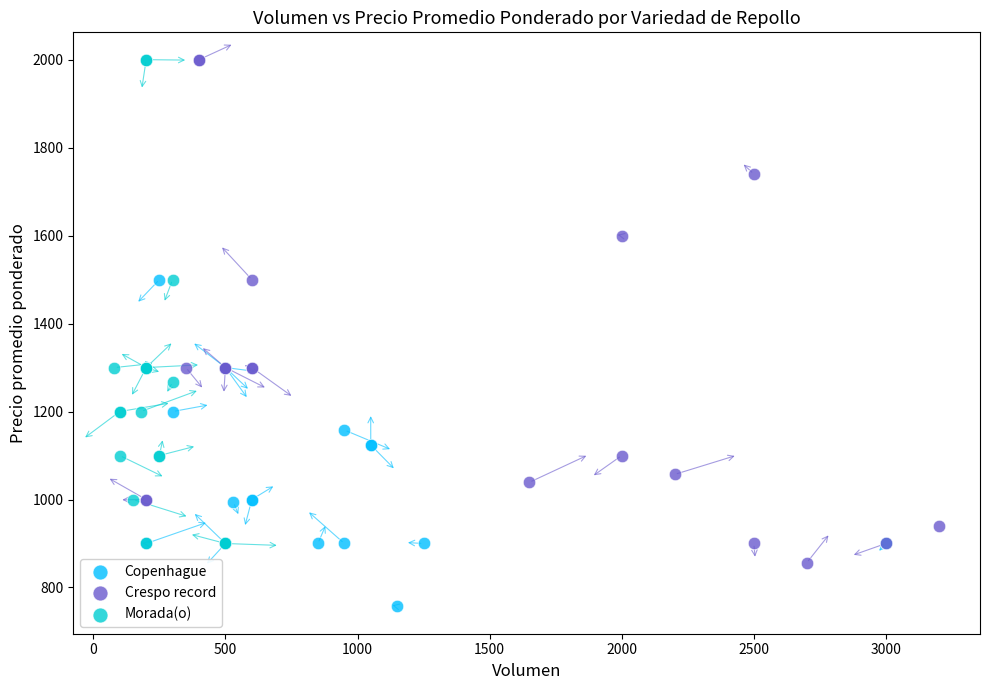

Which series contains the lowest Y value?

Copenhague